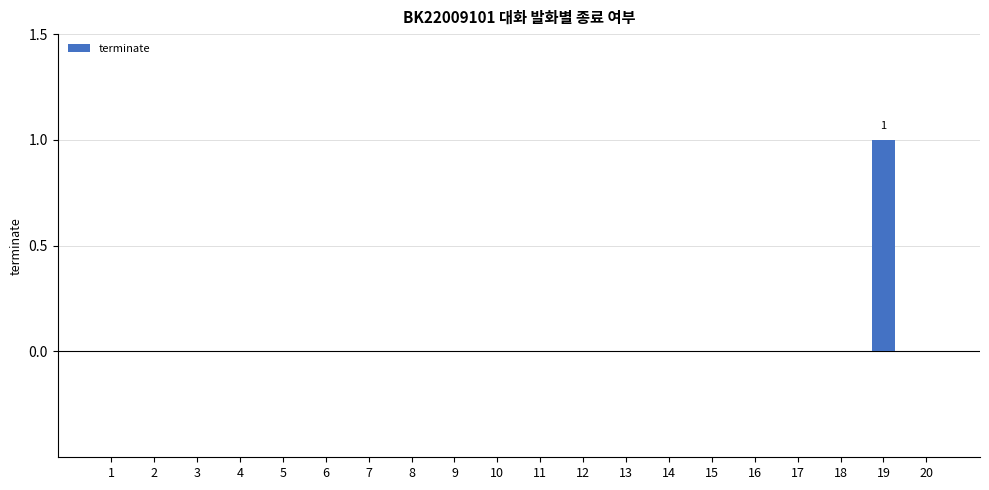

The chart shows a value of 1 at 18. True or false?

False